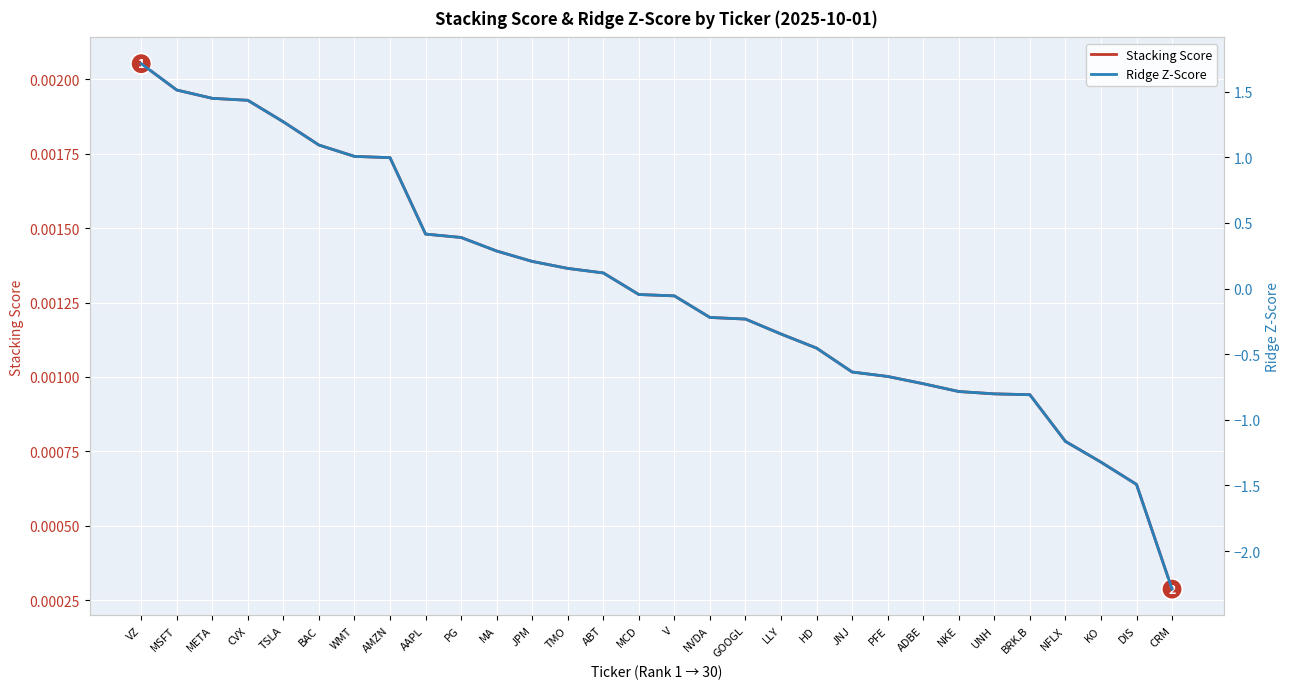

What is the label of the 3rd point from the left?

META